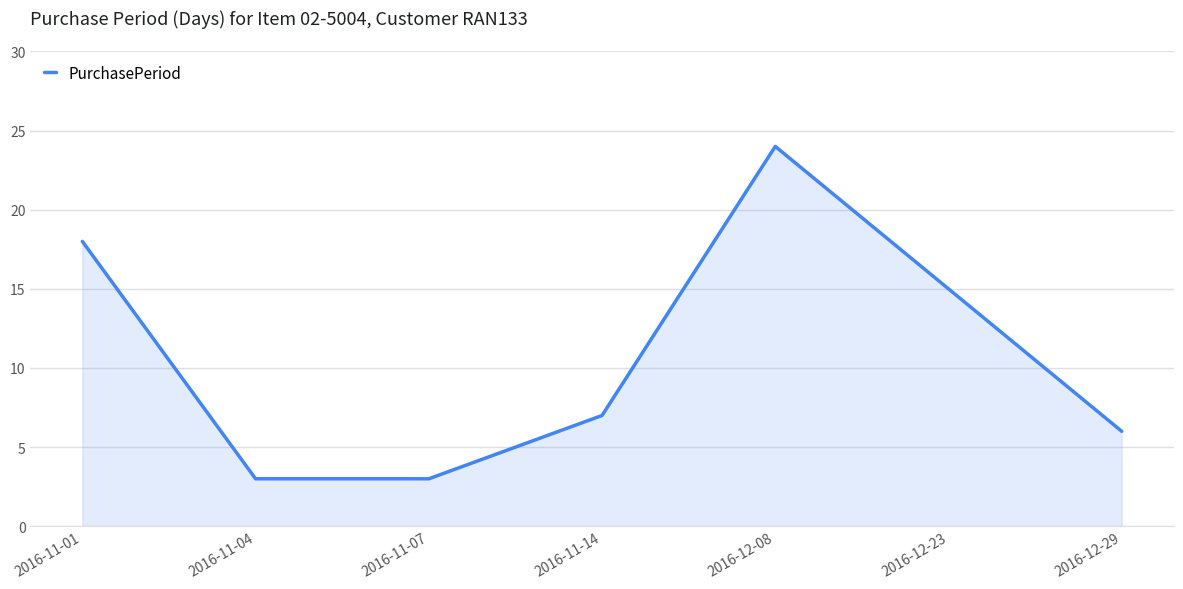

Where is the first local maximum?

2016-12-08